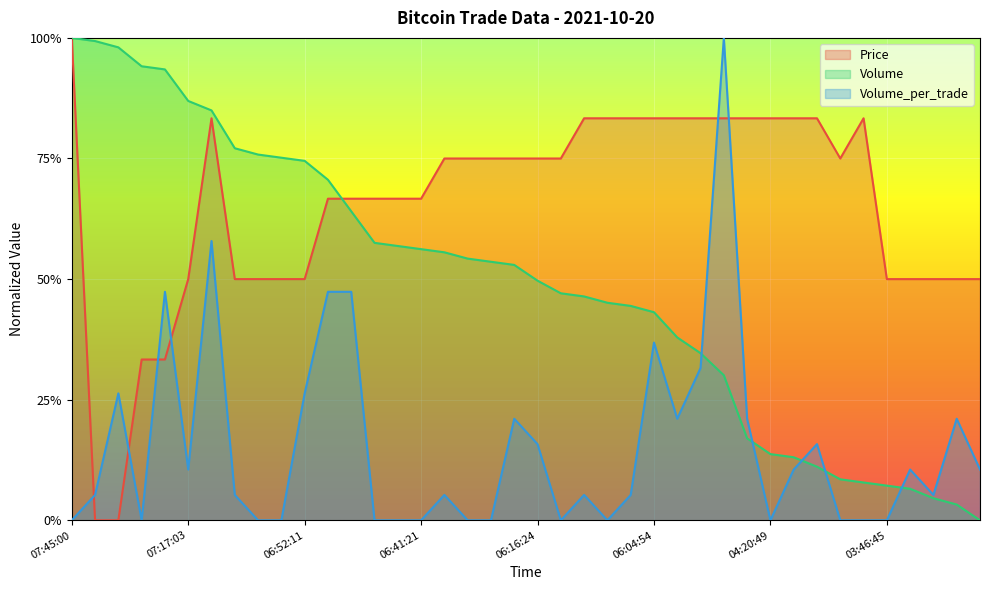

Rank the series at 2021-10-20 04:18:25 from lowest to highest value.

Volume_per_trade, Volume, Price